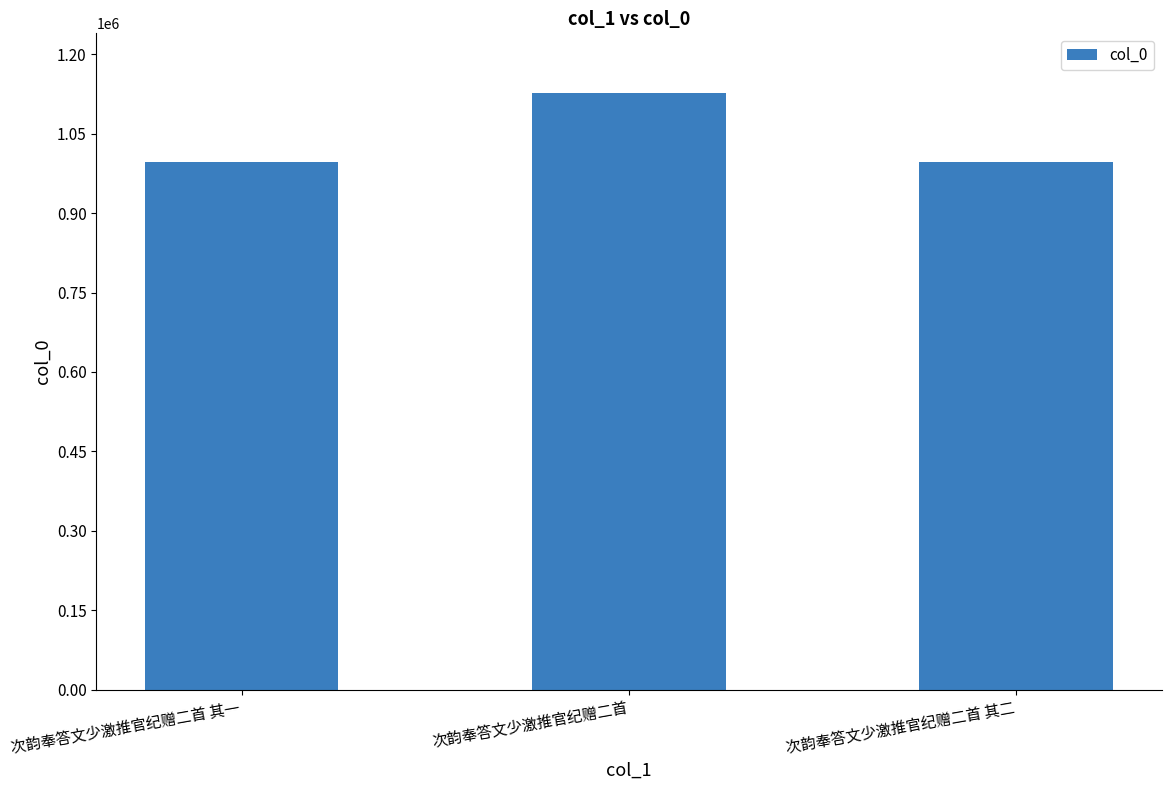

How many bars are there in total?

3